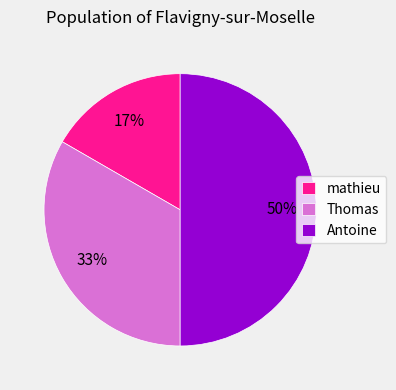

Is mathieu the majority of the pie?

No